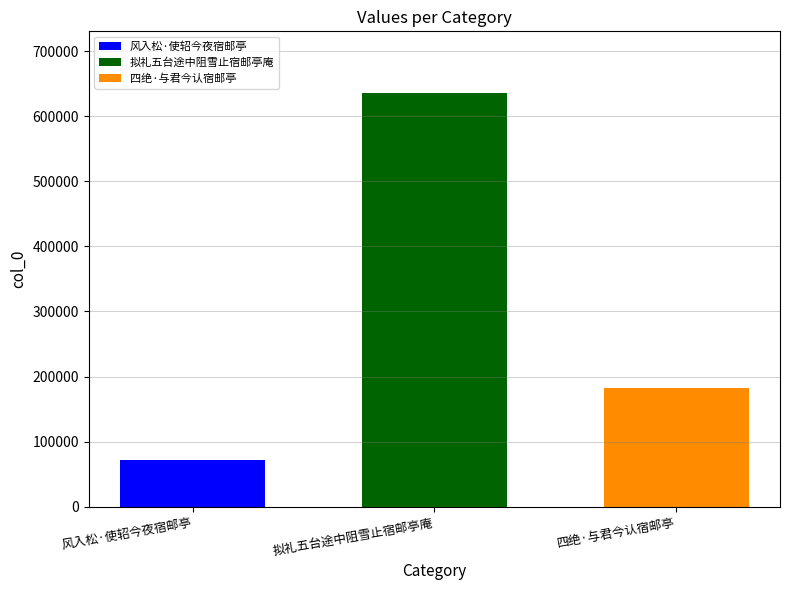

What is the smallest value displayed?

72424